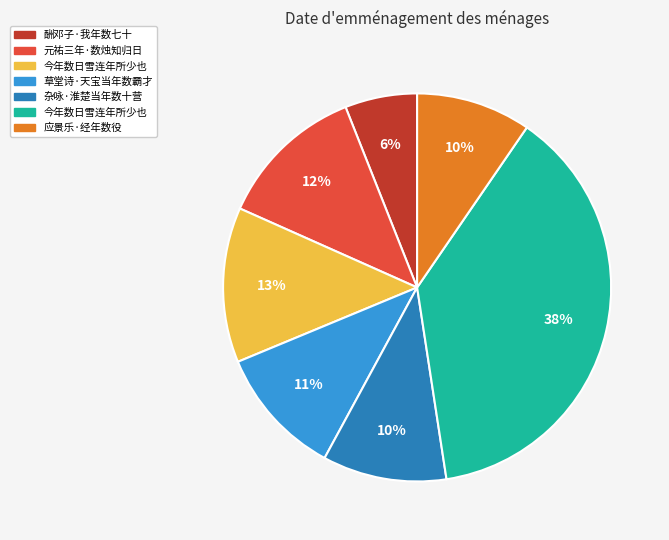

Does any single category account for the majority?

No